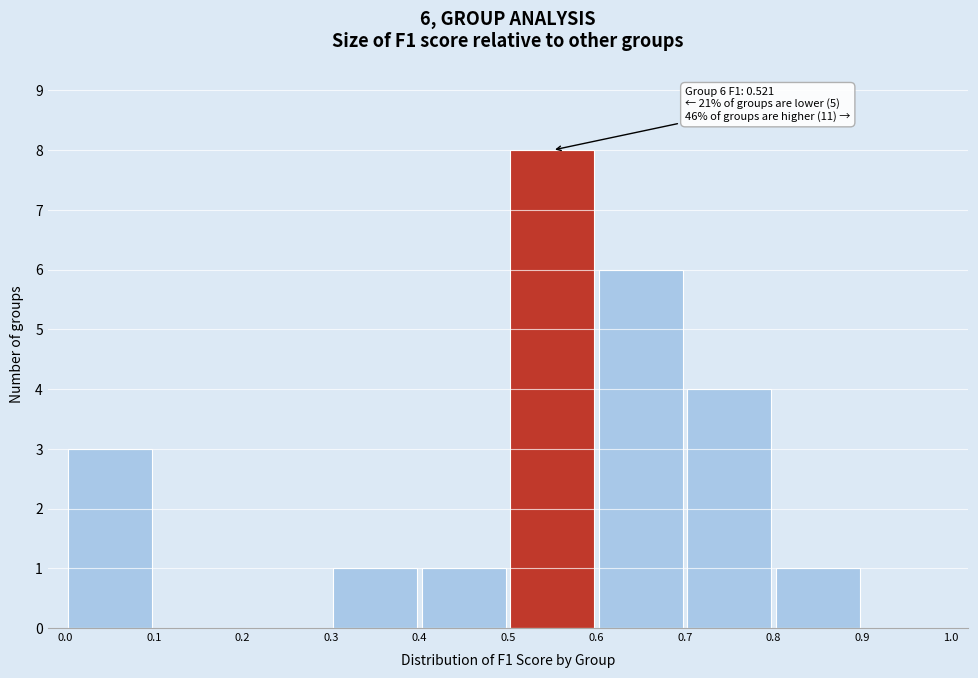

Which range on the x-axis has the tallest bar?

0.5 to 0.6